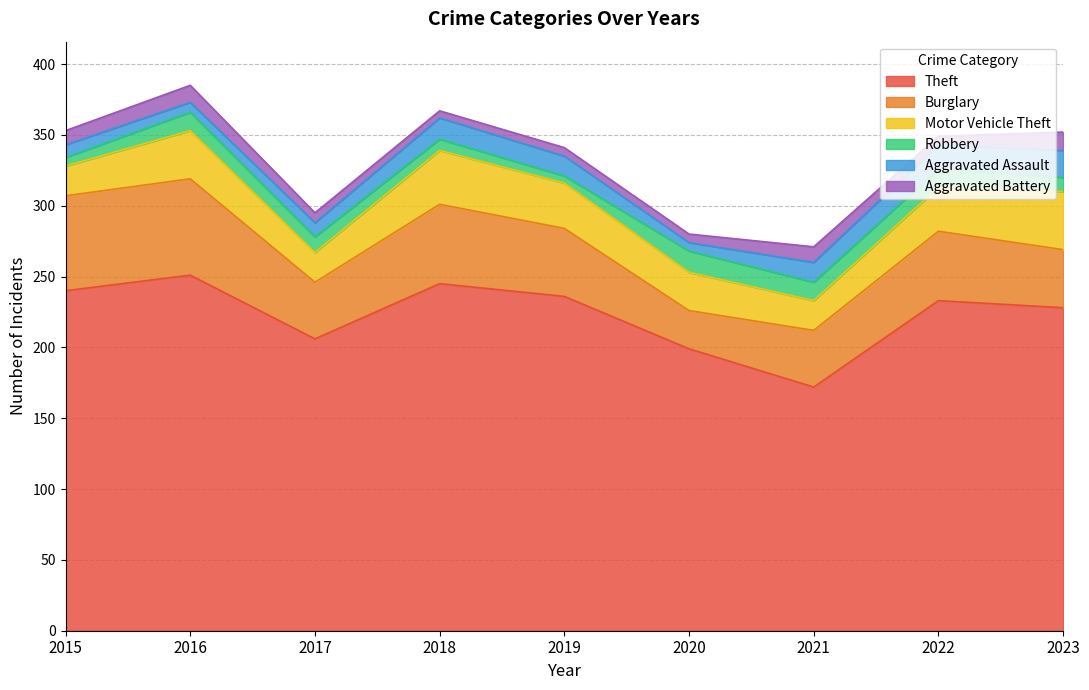

What is the sum of the Aggravated Battery values at 2016 and 2023?

25